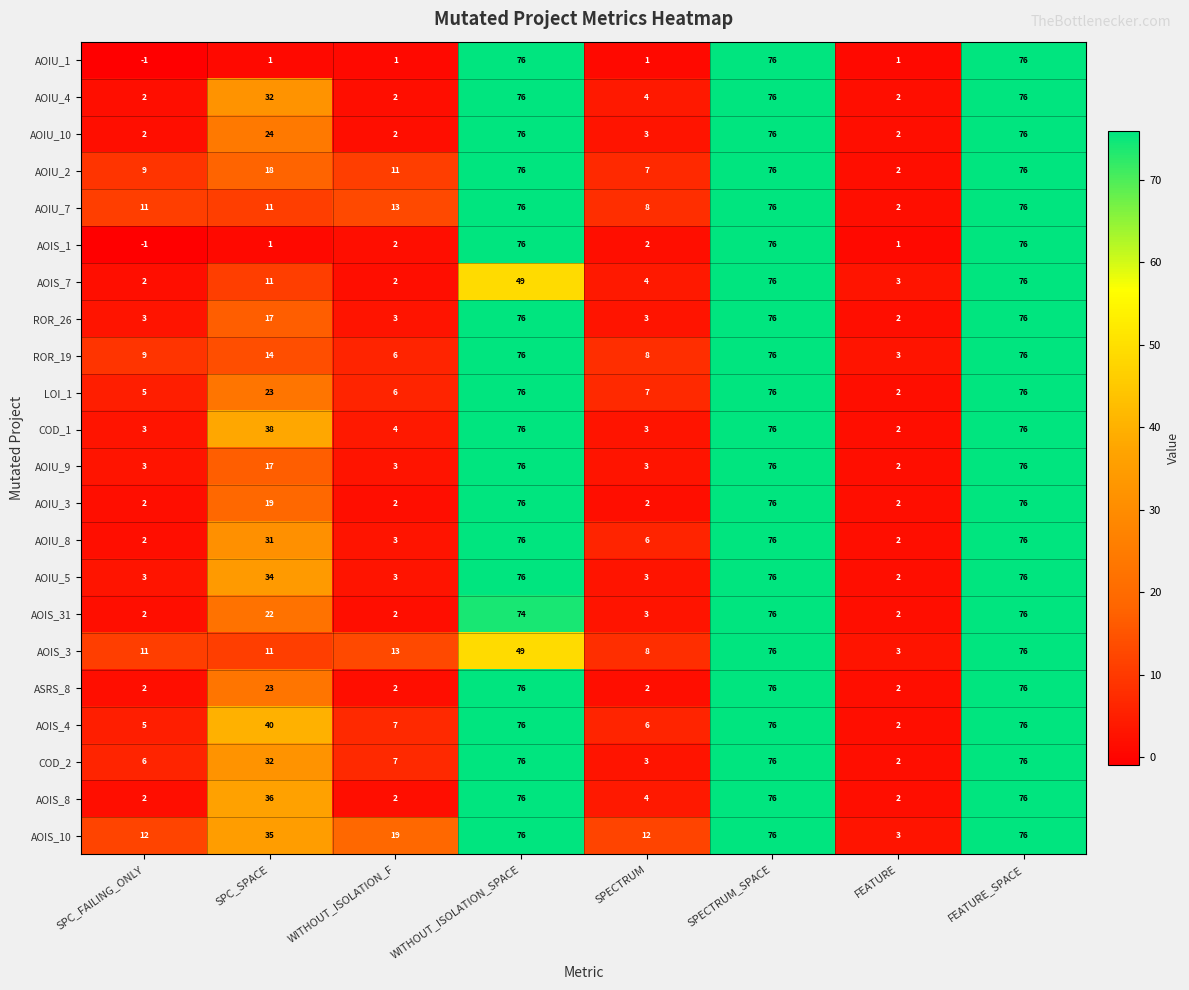

The AOIU_9 series shows 2 at FEATURE. True or false?

True